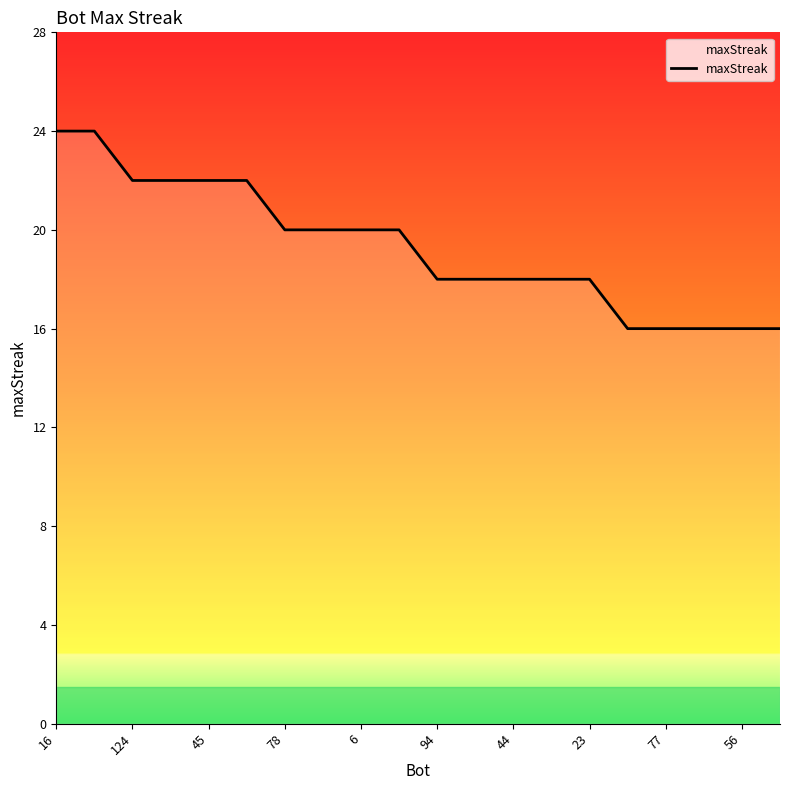

What is the smallest value displayed?

16